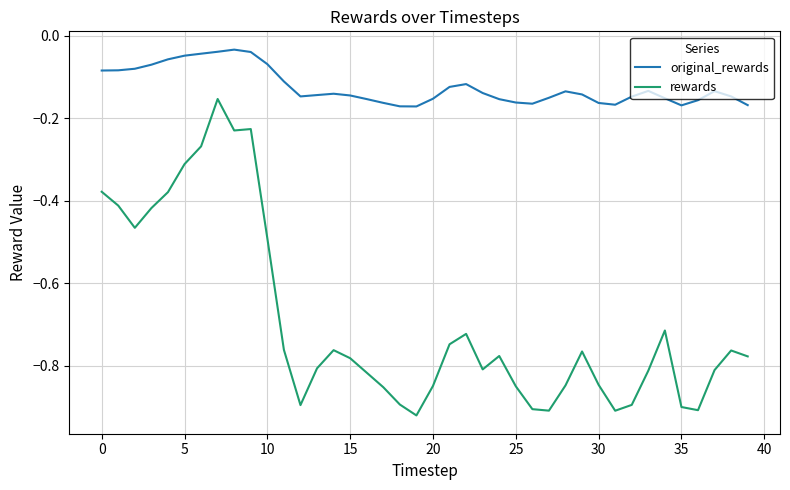

True or false: rewards and original_rewards cross at least once.

False